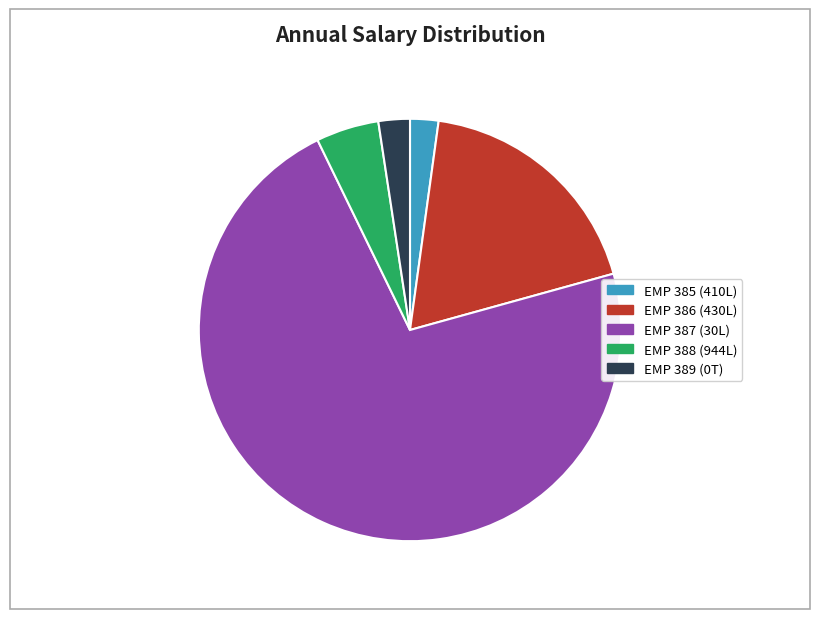

Approximately how many times larger is the value at EMP 387 (30L) compared to EMP 389 (0T)?

30.0